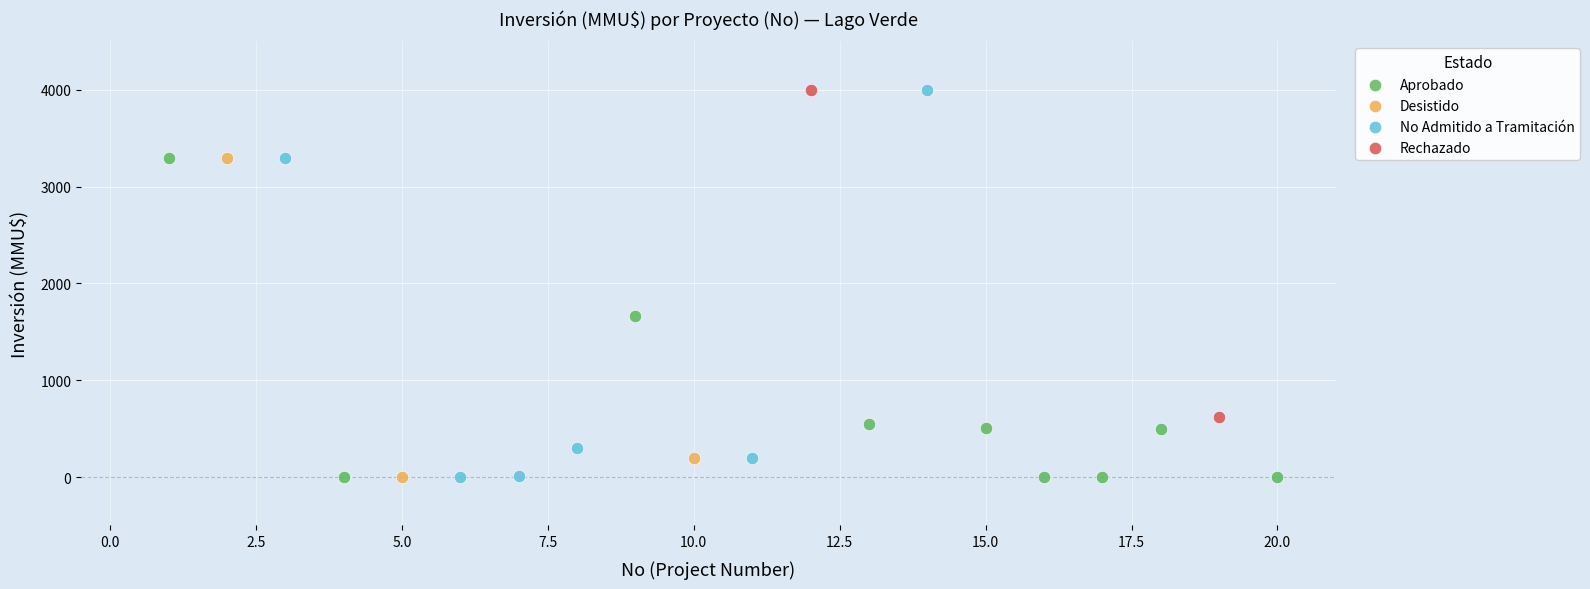

What are all the series names shown in the legend?

Aprobado, Desistido, No Admitido a Tramitación, Rechazado